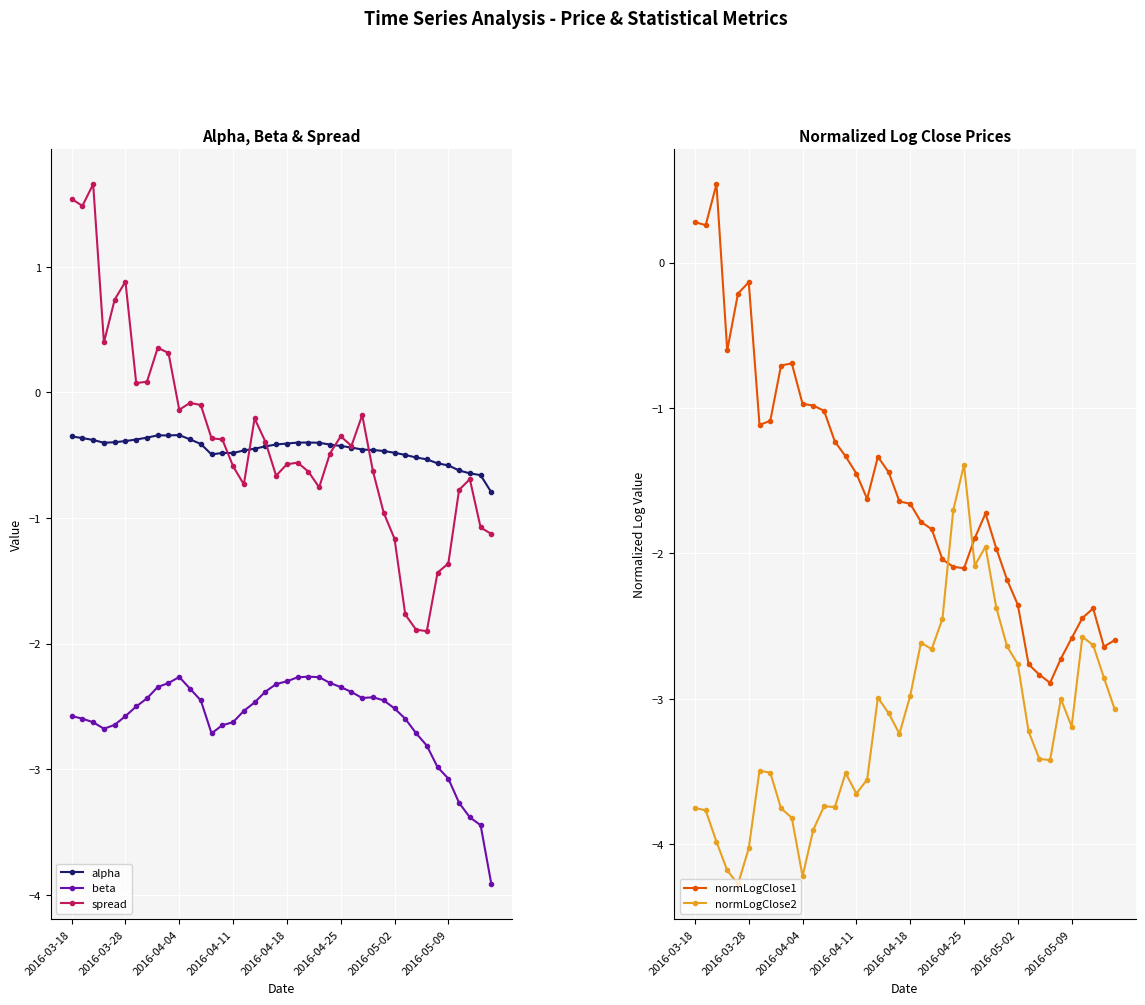

Reading left to right, list all the values displayed in this chart.

alpha: -0.4	-0.4	-0.4	-0.4	-0.4	-0.4	-0.4	-0.4	-0.3	-0.3	-0.3	-0.4	-0.4	-0.5	-0.5	-0.5	-0.5	-0.4	-0.4	-0.4	-0.4	-0.4	-0.4	-0.4	-0.4	-0.4	-0.4	-0.5	-0.5	-0.5	-0.5	-0.5	-0.5	-0.5	-0.6	-0.6	-0.6	-0.6	-0.7	-0.8
beta: -2.6	-2.6	-2.6	-2.7	-2.6	-2.6	-2.5	-2.4	-2.3	-2.3	-2.3	-2.4	-2.5	-2.7	-2.7	-2.6	-2.5	-2.5	-2.4	-2.3	-2.3	-2.3	-2.3	-2.3	-2.3	-2.3	-2.4	-2.4	-2.4	-2.5	-2.5	-2.6	-2.7	-2.8	-3.0	-3.1	-3.3	-3.4	-3.4	-3.9
spread: 1.5	1.5	1.7	0.4	0.7	0.9	0.1	0.1	0.4	0.3	-0.1	-0.1	-0.1	-0.4	-0.4	-0.6	-0.7	-0.2	-0.4	-0.7	-0.6	-0.6	-0.6	-0.8	-0.5	-0.3	-0.4	-0.2	-0.6	-1.0	-1.2	-1.8	-1.9	-1.9	-1.4	-1.4	-0.8	-0.7	-1.1	-1.1
normLogClose1: 0.3	0.3	0.5	-0.6	-0.2	-0.1	-1.1	-1.1	-0.7	-0.7	-1.0	-1.0	-1.0	-1.2	-1.3	-1.5	-1.6	-1.3	-1.4	-1.6	-1.7	-1.8	-1.8	-2.0	-2.1	-2.1	-1.9	-1.7	-2.0	-2.2	-2.4	-2.8	-2.8	-2.9	-2.7	-2.6	-2.4	-2.4	-2.6	-2.6
normLogClose2: -3.8	-3.8	-4.0	-4.2	-4.3	-4.0	-3.5	-3.5	-3.8	-3.8	-4.2	-3.9	-3.7	-3.7	-3.5	-3.7	-3.6	-3.0	-3.1	-3.2	-3.0	-2.6	-2.7	-2.4	-1.7	-1.4	-2.1	-2.0	-2.4	-2.6	-2.8	-3.2	-3.4	-3.4	-3.0	-3.2	-2.6	-2.6	-2.9	-3.1